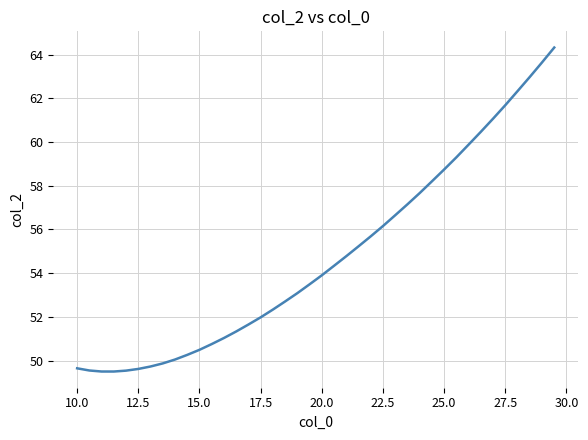

How many lines are shown in the chart?

1